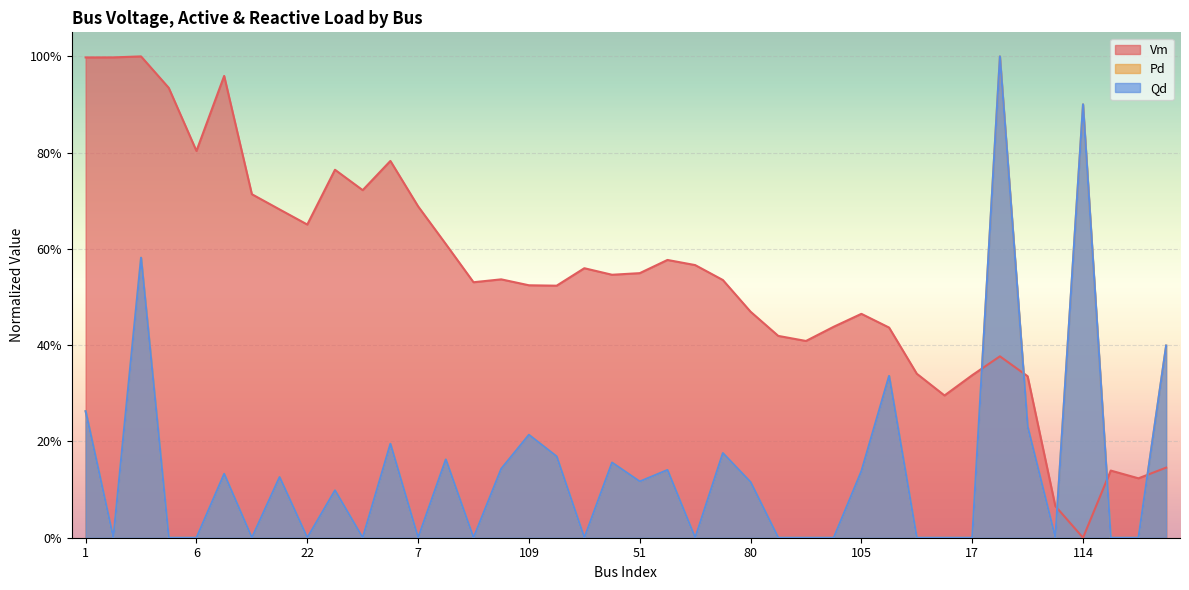

At which category is the sum across all series the highest?

39